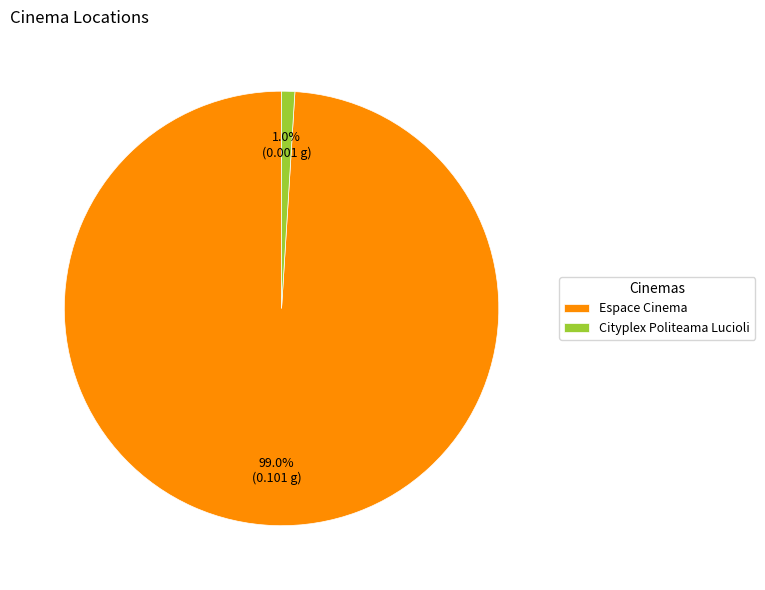

To the nearest percent, what is the difference between the Espace Cinema and Cityplex Politeama Lucioli slice percentages?

98%